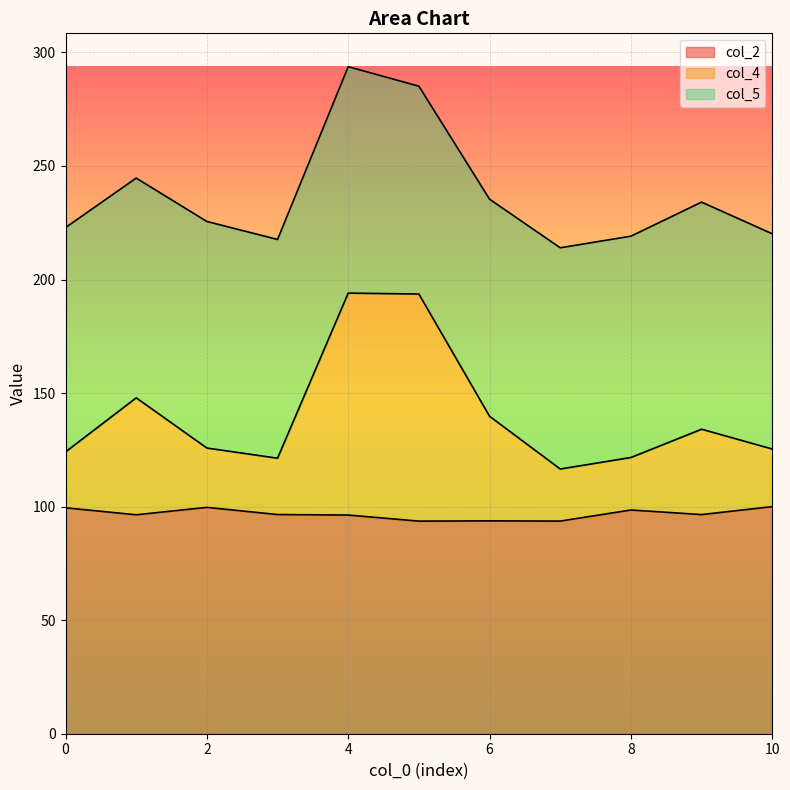

What is the total value across all series at 10?

220.1